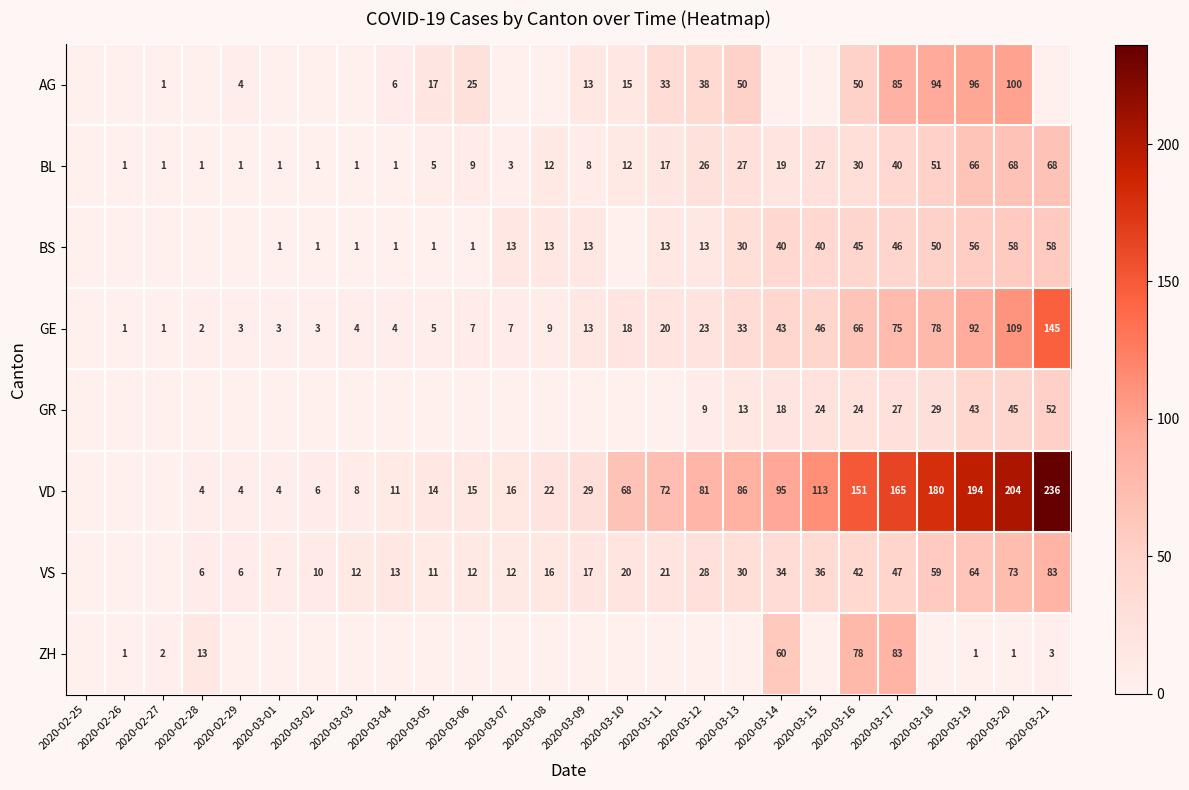

What is the difference between the BS values at 2020-03-08 and 2020-03-18?

37